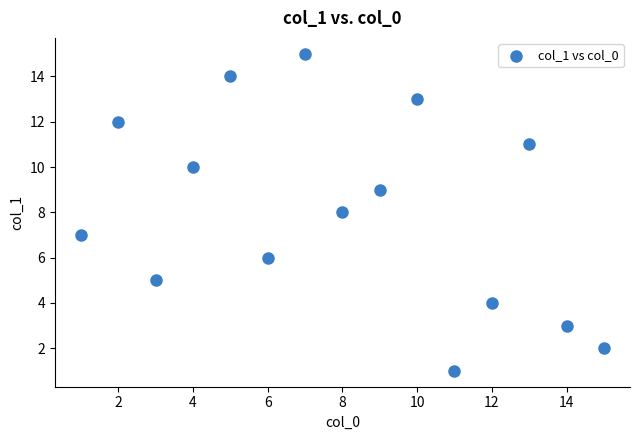

What is the range of Y values (max minus min)?

14